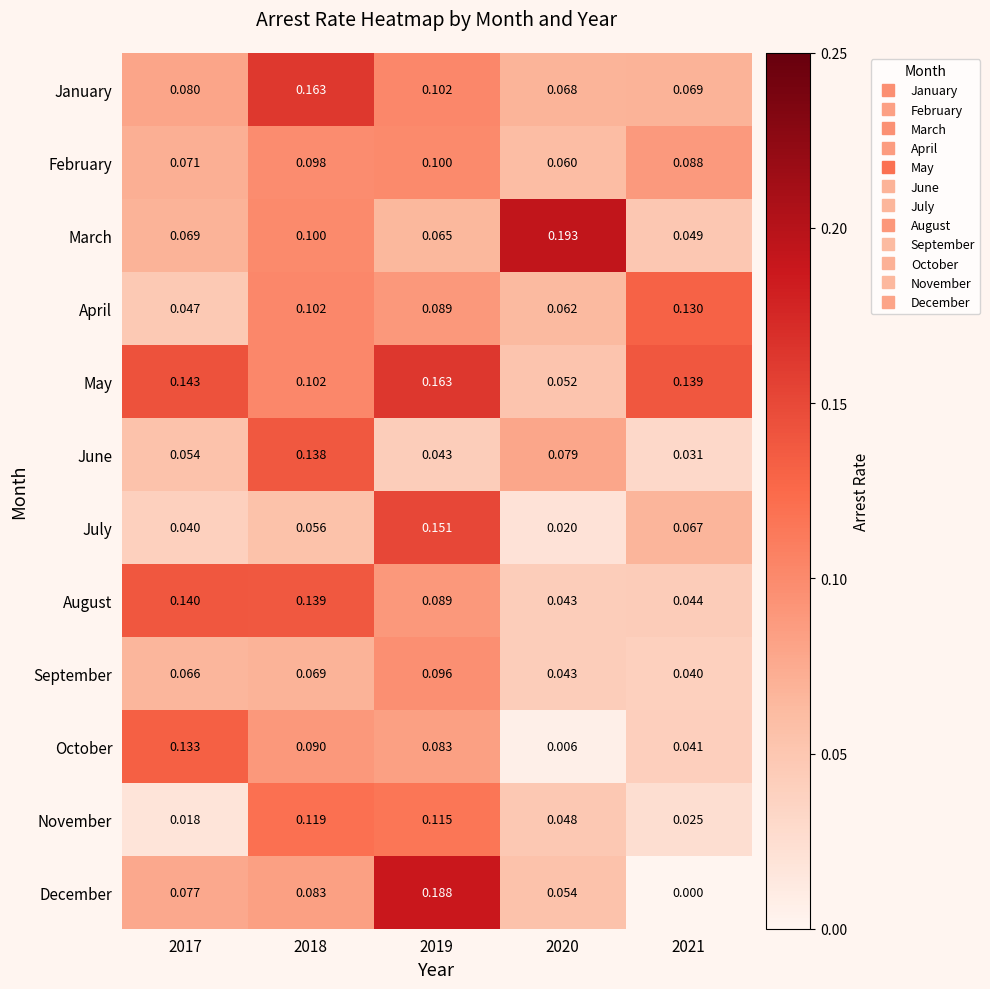

Between 2019 and 2021, which series saw the biggest shift?

December